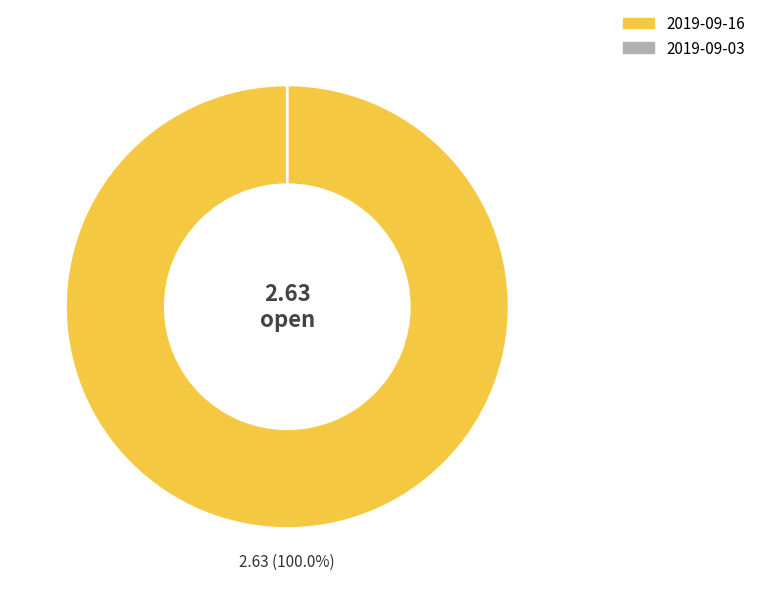

Does 2019-09-03 represent more than half of the total?

No